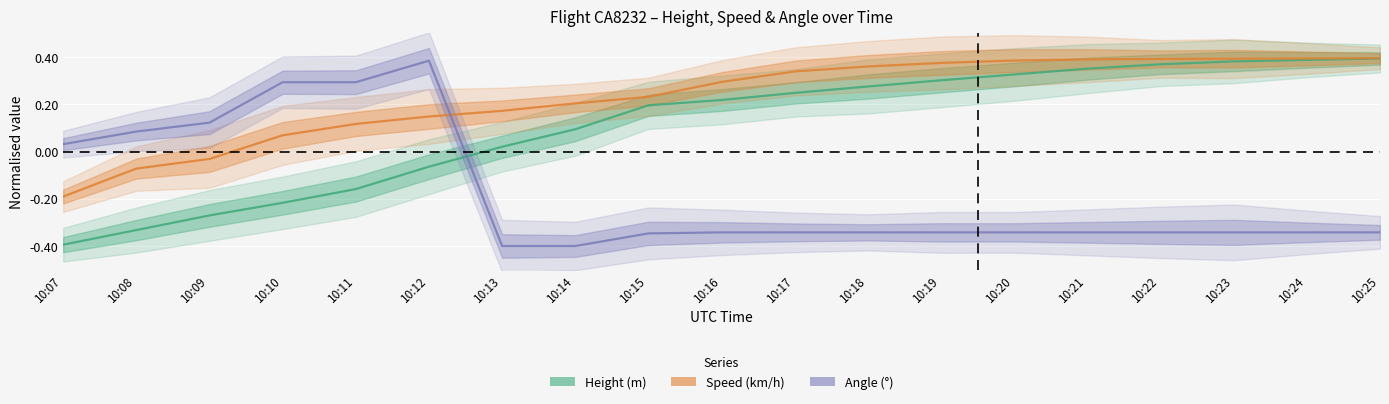

What is the lowest value of the Speed series?

-0.2